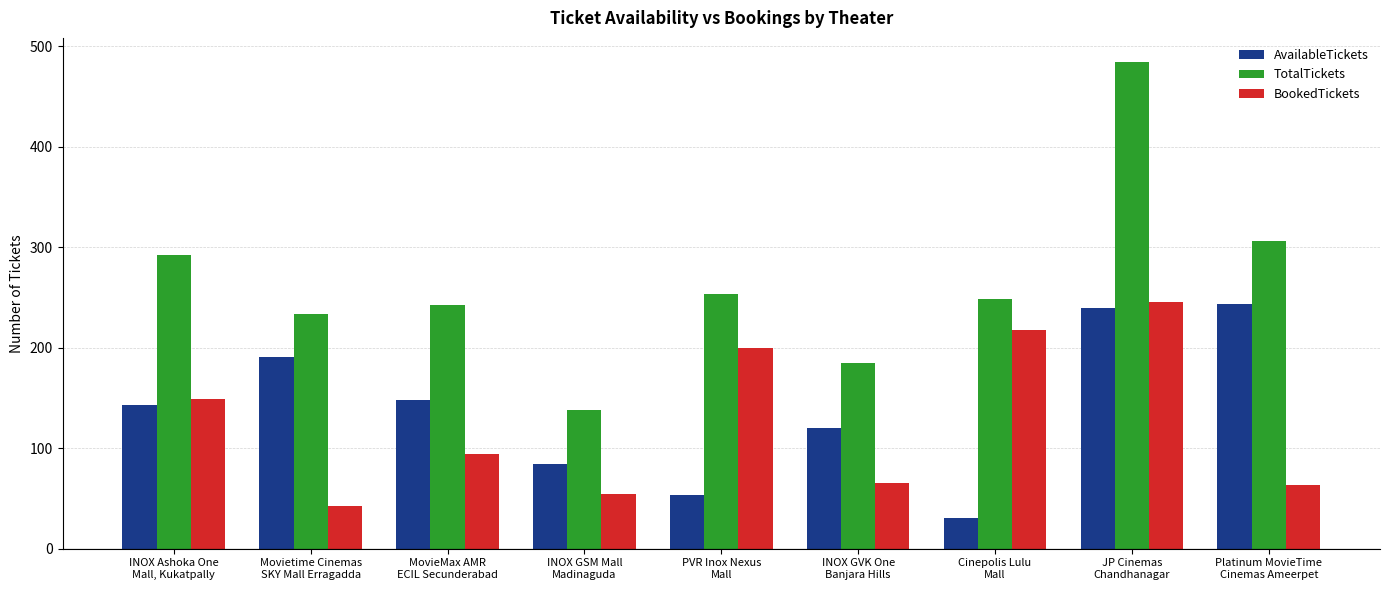

What is the difference between the highest and lowest values at PVR Inox Nexus
Mall?

200